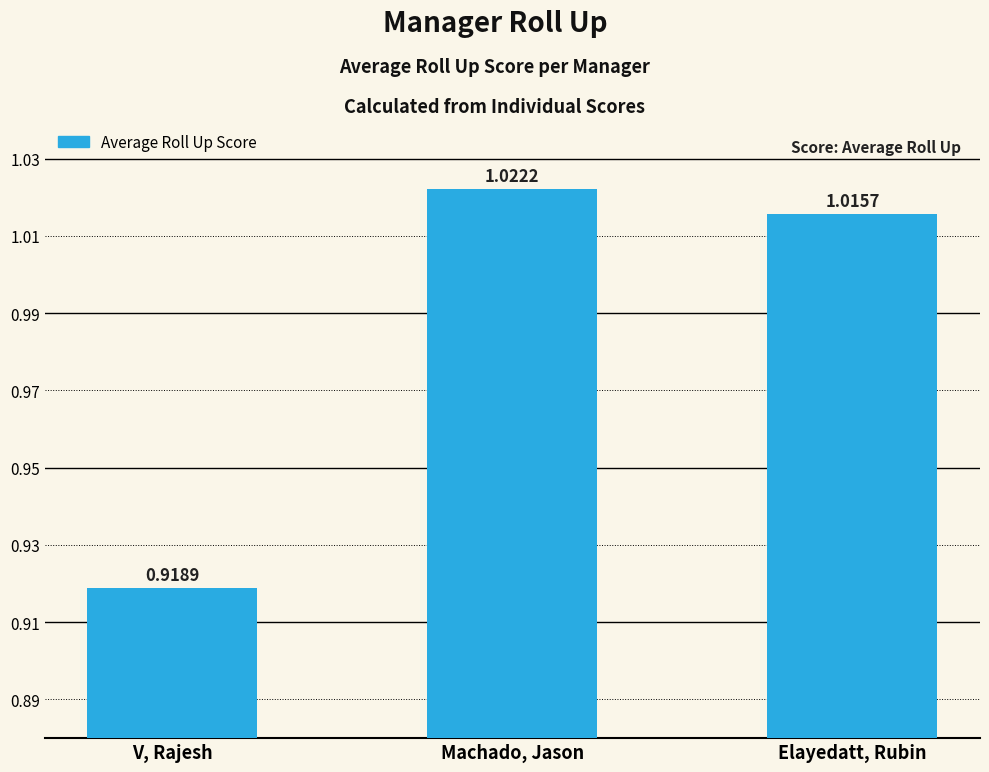

What is the label of the 1st bar from the right?

Elayedatt, Rubin